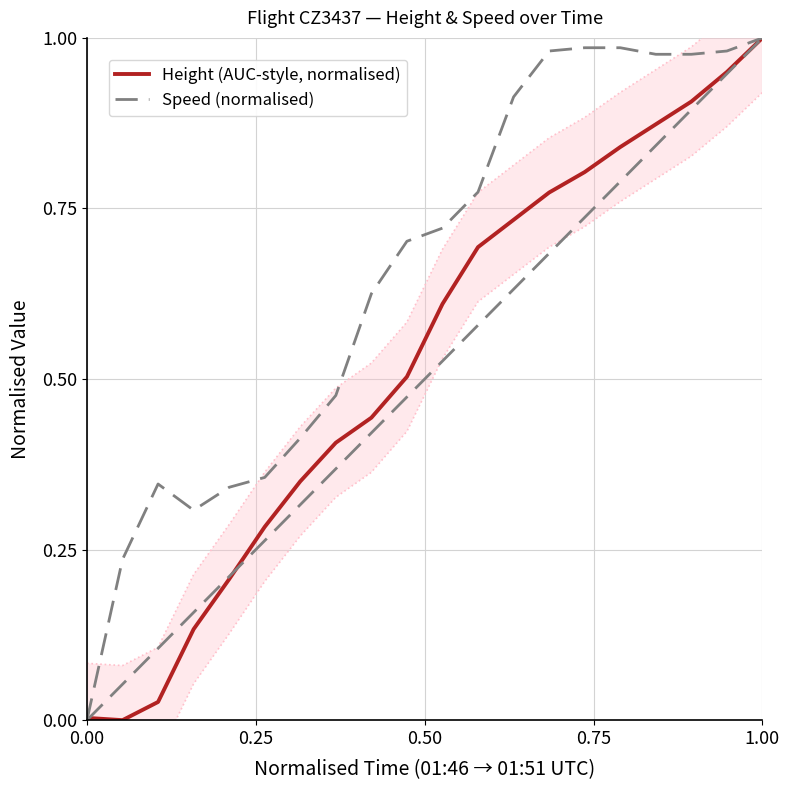

The Height (AUC-style, normalised) series shows 0.0 at 0.00. True or false?

True